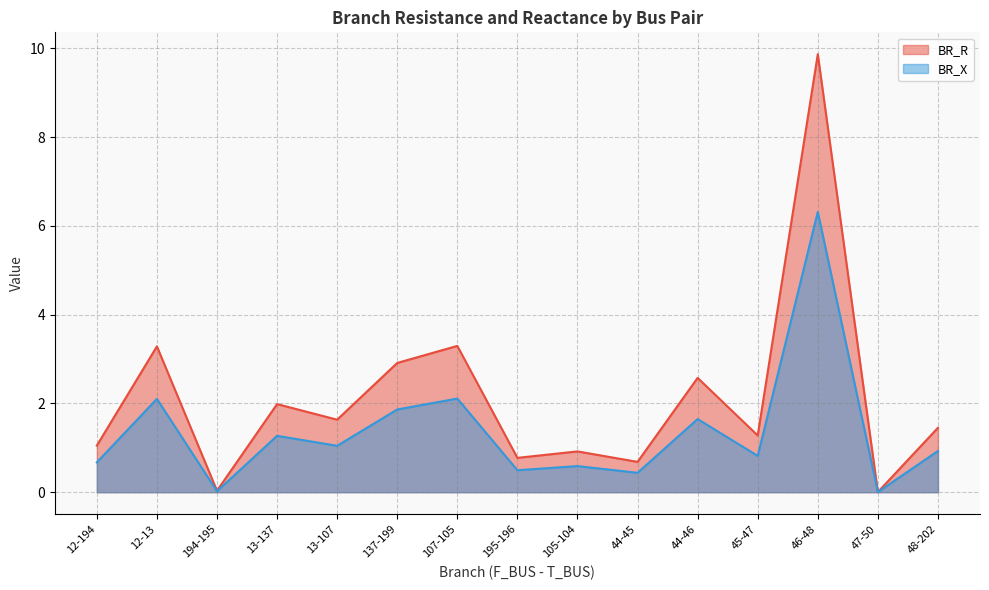

How many series are shown in this chart?

2